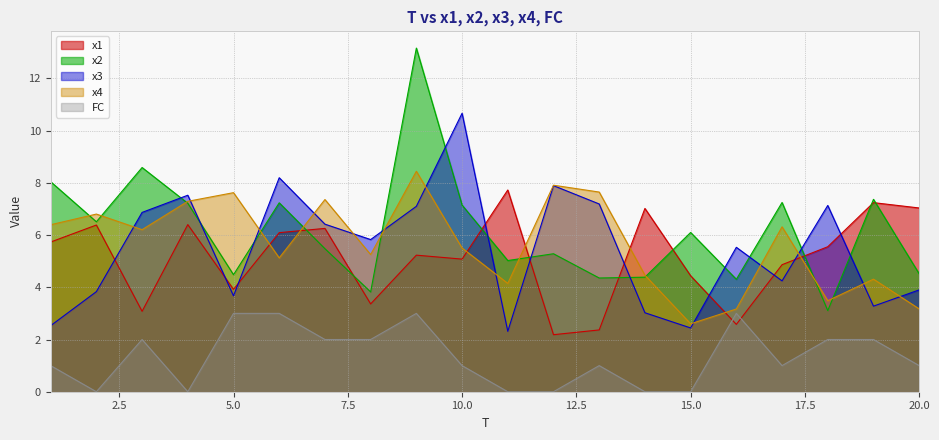

At which category does the chart reach its minimum across all series?

2